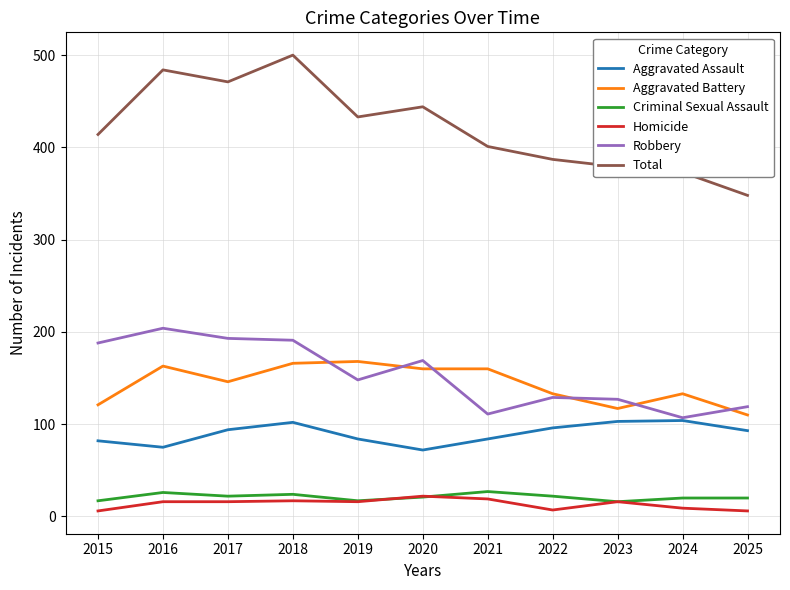

What is the maximum value shown in the chart?

500